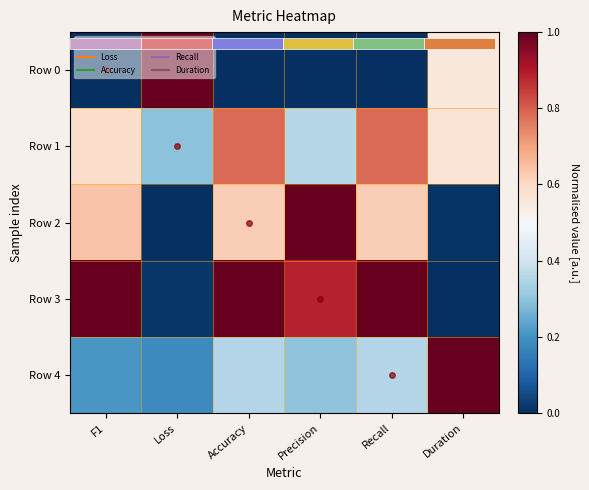

Which series has the largest total across all categories?

Row 3